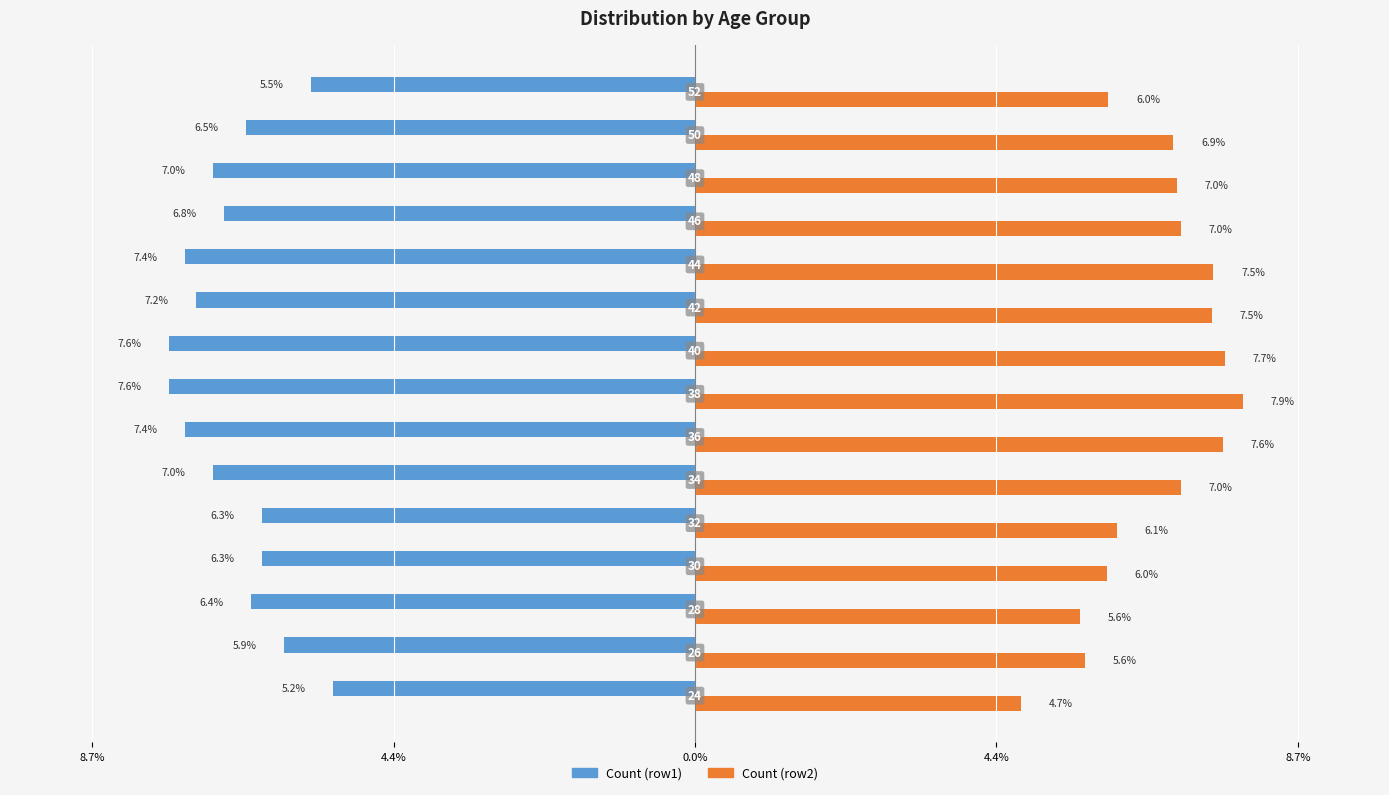

Rank the series by their average value, from highest to lowest.

Count (row2), Count (row1)